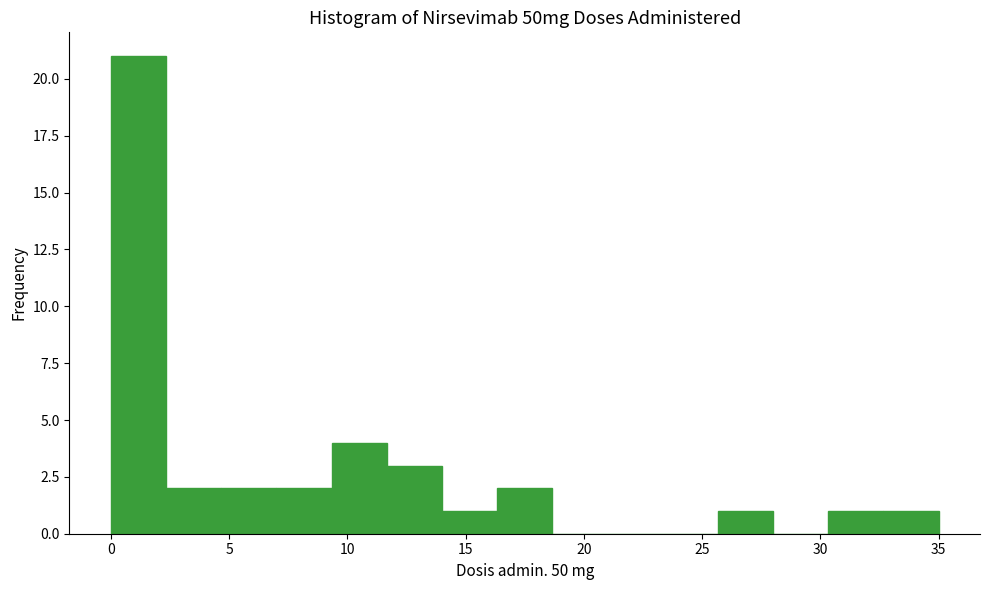

Reading left to right, transcribe this chart: for each bar, give the range it covers on the x-axis and its height. Neither the bar edges nor the heights are printed on the chart, so give them approximately, as read against the axes.

0.0 to 2.5: 21
2.5 to 4.5: 2
4.5 to 7.0: 2
7.0 to 9.5: 2
9.5 to 11.5: 4
11.5 to 14.0: 3
14.0 to 16.5: 1
16.5 to 18.5: 2
18.5 to 21.0: 0
21.0 to 23.5: 0
23.5 to 25.5: 0
25.5 to 28.0: 1
28.0 to 30.5: 0
30.5 to 32.5: 1
32.5 to 35.0: 1